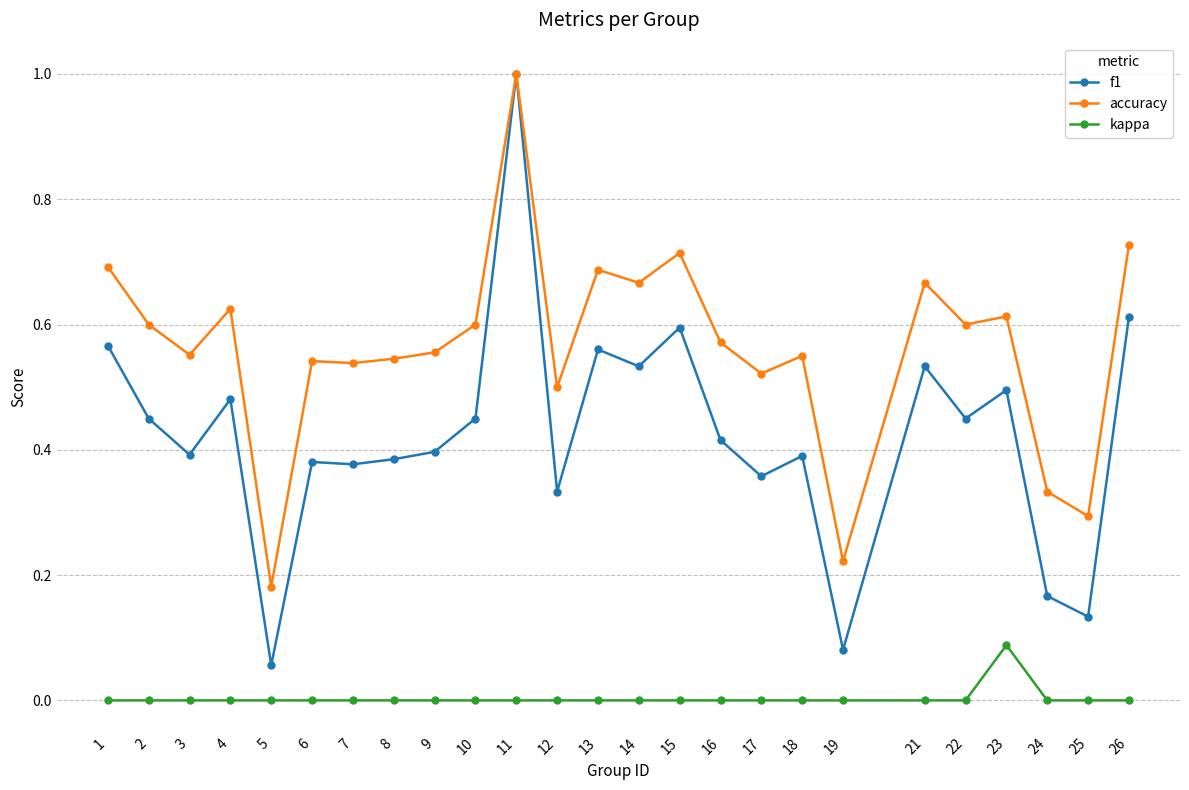

True or false: accuracy has more than 0 points higher than both neighbors.

True